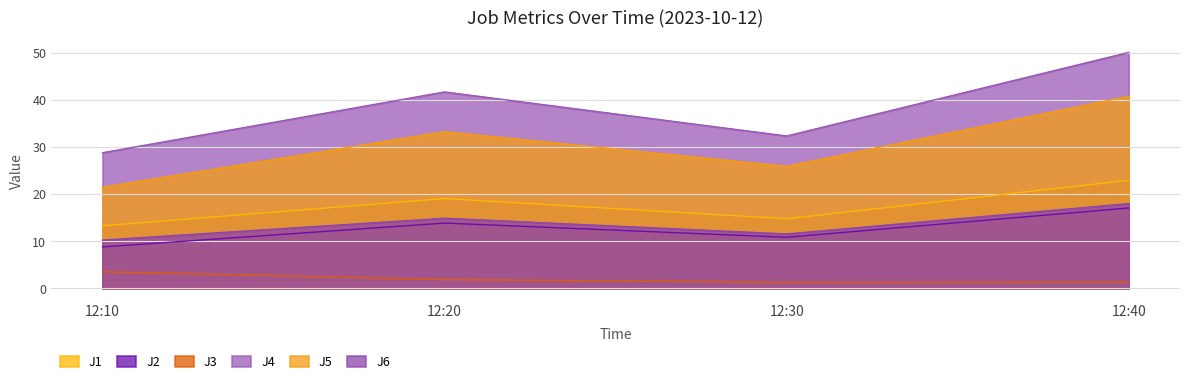

True or false: J5 and J2 cross at least once.

False